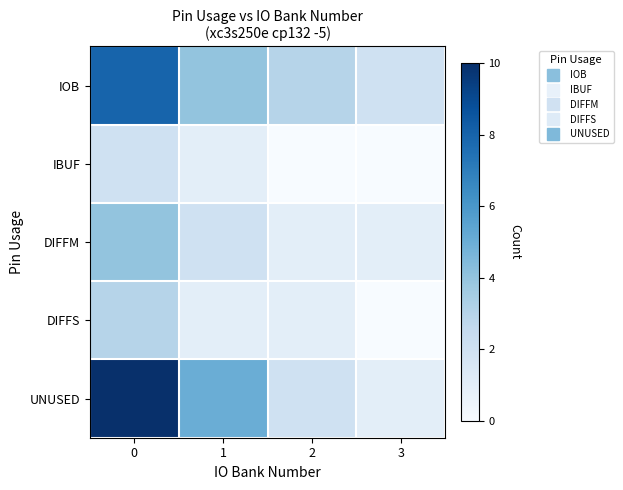

List the series in order of their peak value, highest first.

UNUSED, IOB, DIFFM, DIFFS, IBUF